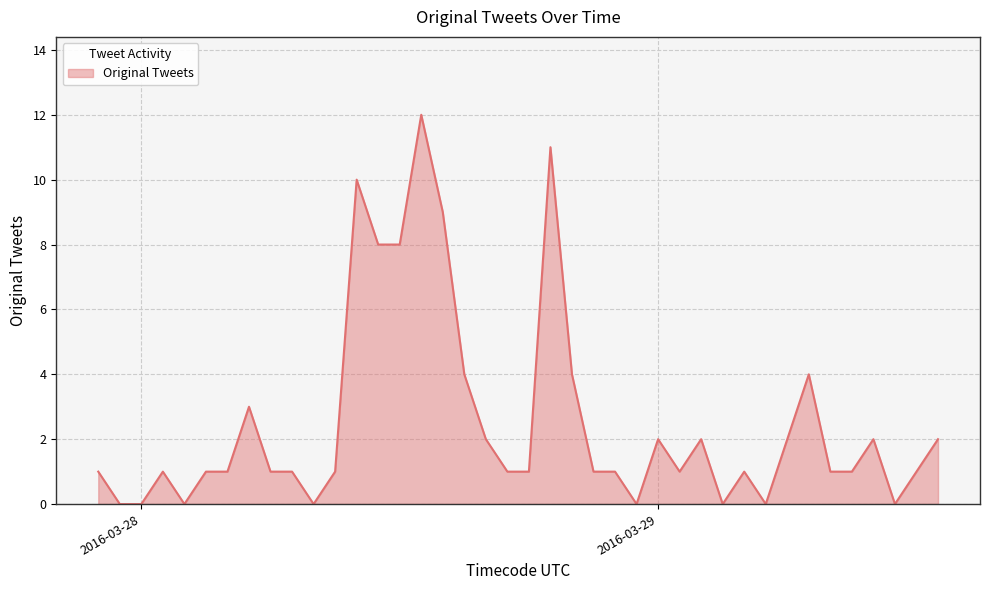

What is the greatest value displayed?

12